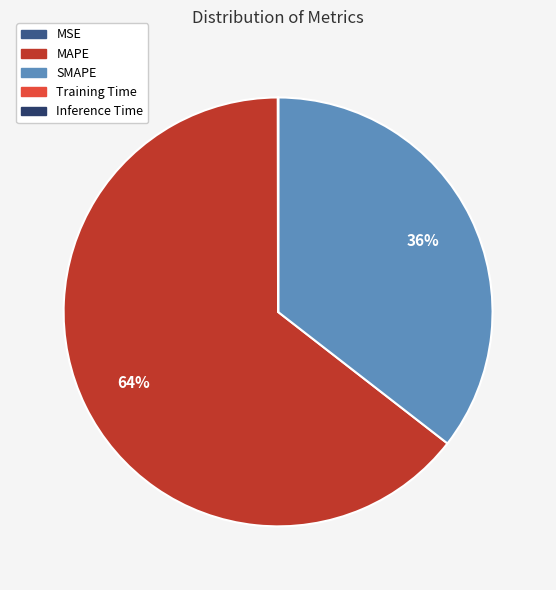

Is there any slice that represents more than half of the pie?

Yes